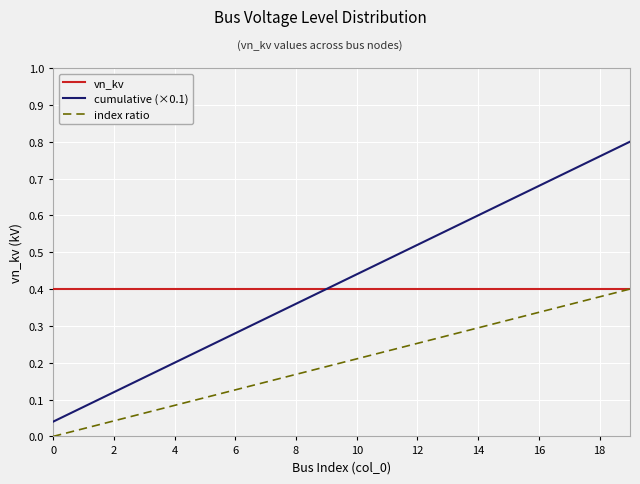

True or false: cumulative (×0.1) and index ratio intersect in this chart.

False